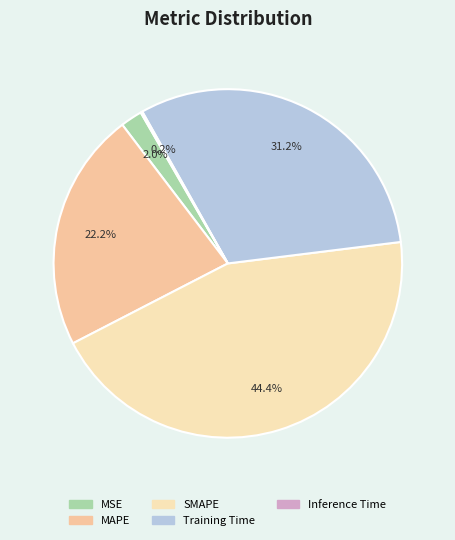

How much of the chart is everything except SMAPE?

55.6%